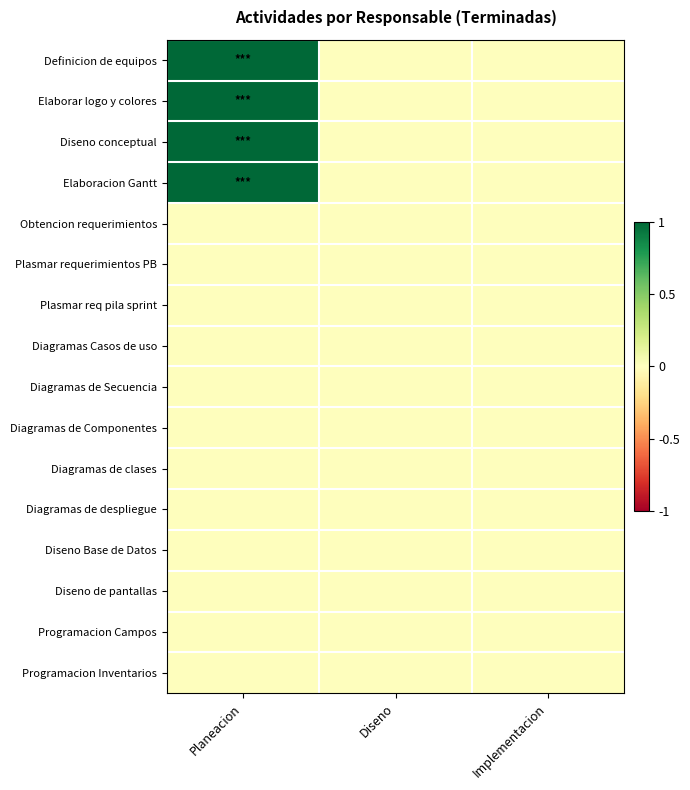

Reading left to right, list all the values displayed in this chart.

Definicion de equipos: Planeacion=1	Diseno=0	Implementacion=0
Elaborar logo y colores: Planeacion=1	Diseno=0	Implementacion=0
Diseno conceptual: Planeacion=1	Diseno=0	Implementacion=0
Elaboracion Gantt: Planeacion=1	Diseno=0	Implementacion=0
Obtencion requerimientos: Planeacion=0	Diseno=0	Implementacion=0
Plasmar requerimientos PB: Planeacion=0	Diseno=0	Implementacion=0
Plasmar req pila sprint: Planeacion=0	Diseno=0	Implementacion=0
Diagramas Casos de uso: Planeacion=0	Diseno=0	Implementacion=0
Diagramas de Secuencia: Planeacion=0	Diseno=0	Implementacion=0
Diagramas de Componentes: Planeacion=0	Diseno=0	Implementacion=0
Diagramas de clases: Planeacion=0	Diseno=0	Implementacion=0
Diagramas de despliegue: Planeacion=0	Diseno=0	Implementacion=0
Diseno Base de Datos: Planeacion=0	Diseno=0	Implementacion=0
Diseno de pantallas: Planeacion=0	Diseno=0	Implementacion=0
Programacion Campos: Planeacion=0	Diseno=0	Implementacion=0
Programacion Inventarios: Planeacion=0	Diseno=0	Implementacion=0